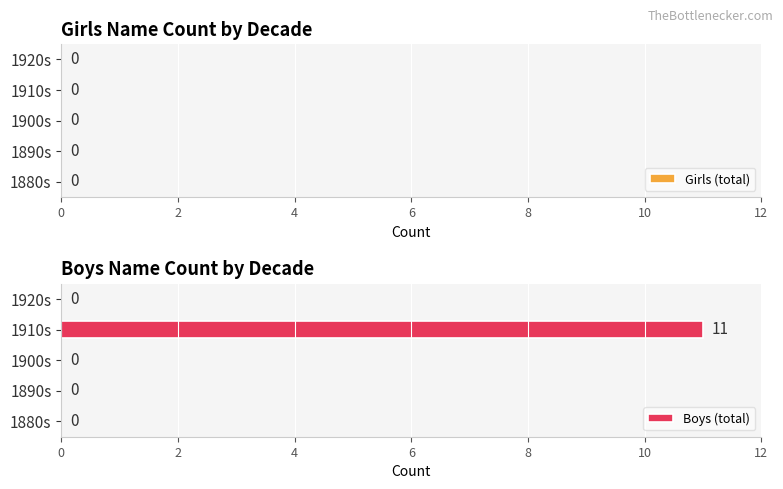

What is the greatest value displayed?

11